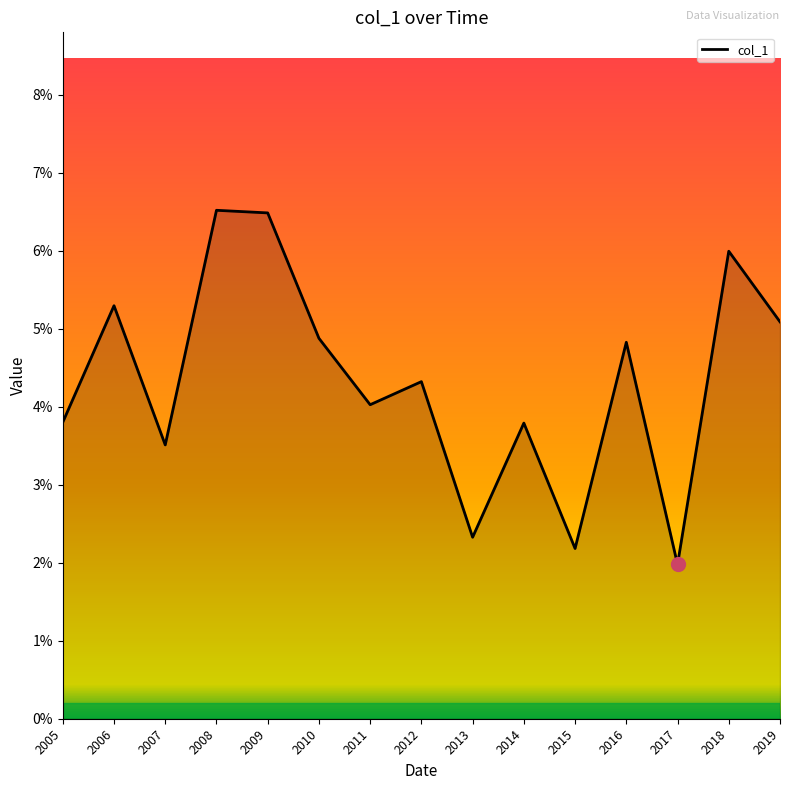

The value at 2010 is 0.1. True or false?

False